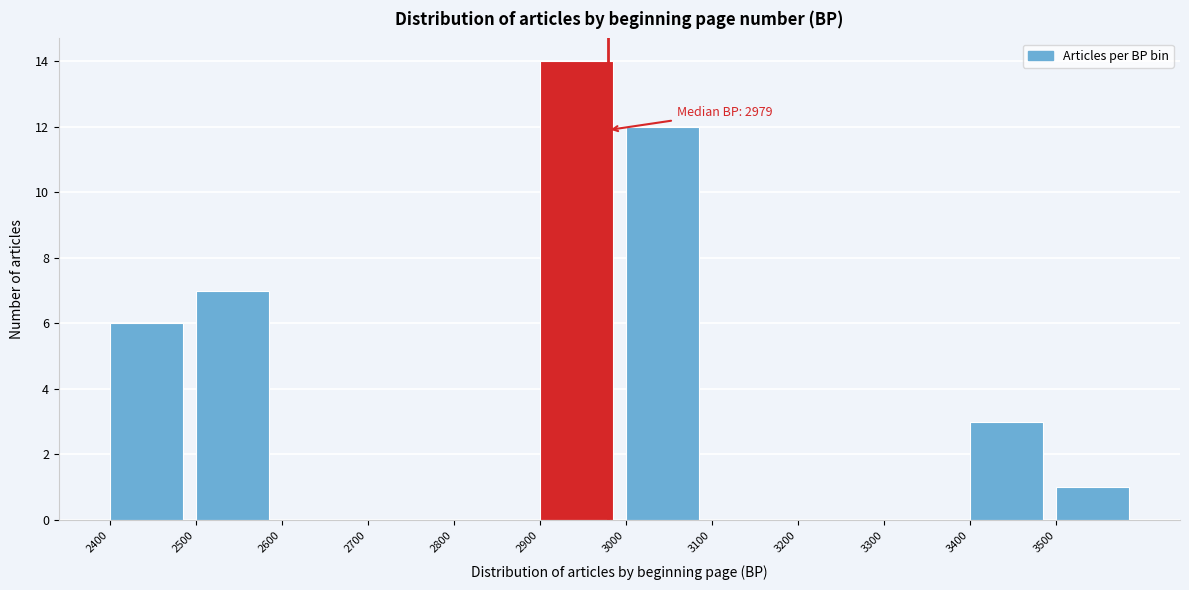

Which range on the x-axis has the tallest bar?

2900 to 3000